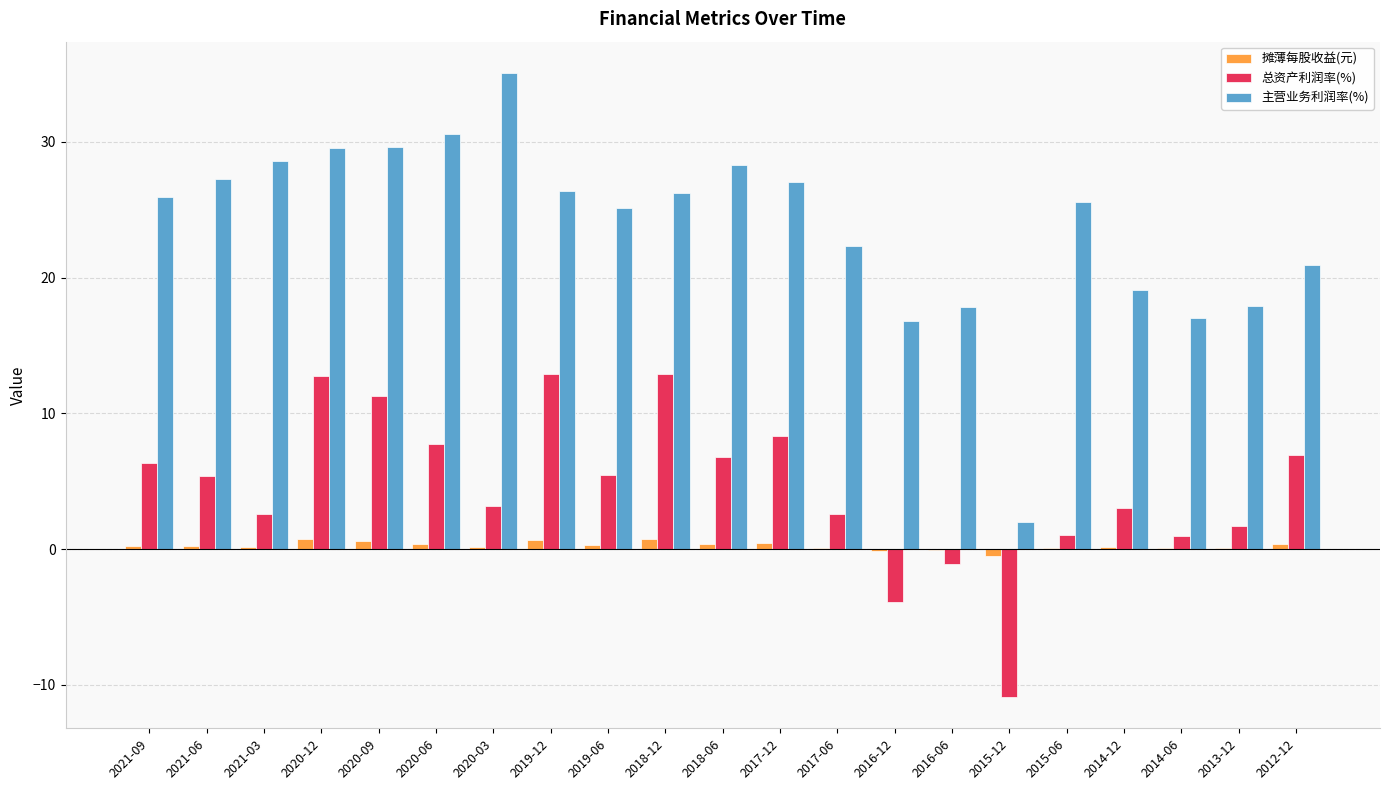

What is the sum of all 总资产利润率(%) values?

96.3